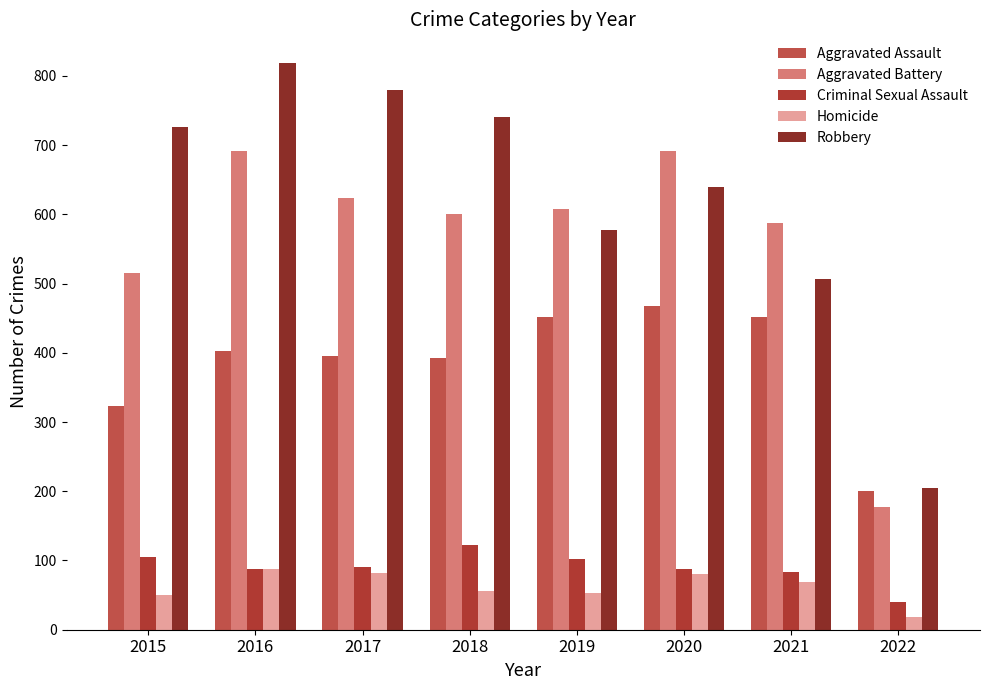

How many data points in Robbery are less than 726?

4